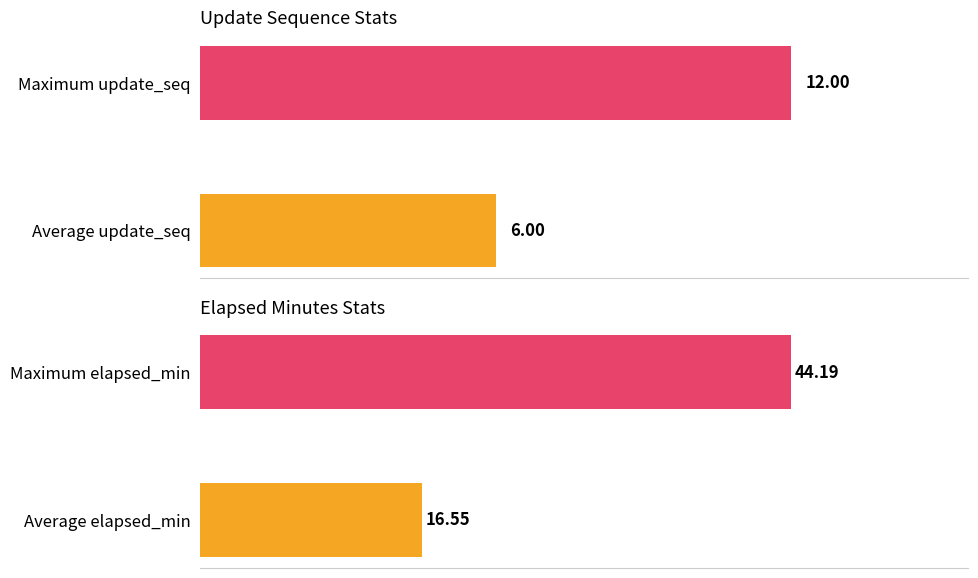

What is the highest value of the elapsed_minutes series?

44.2